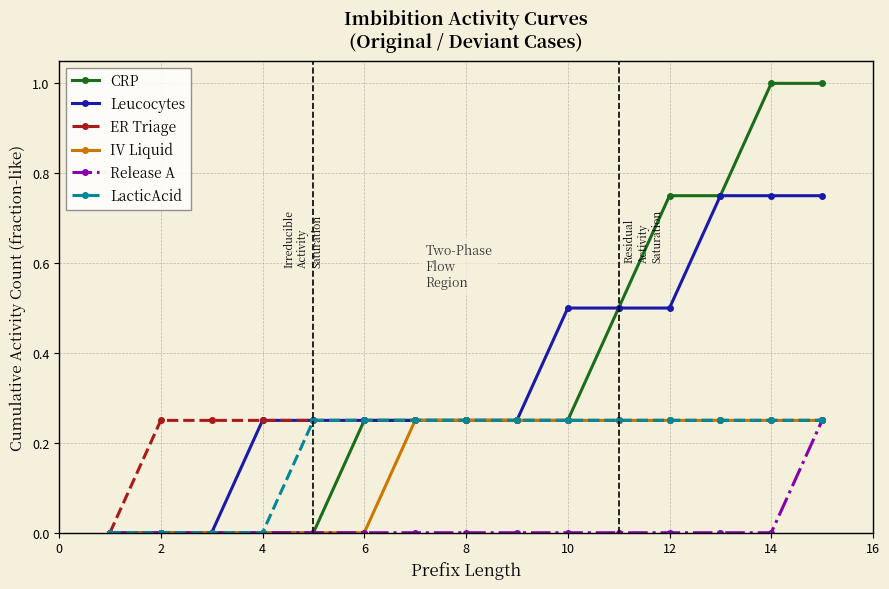

Which series has the widest spread of values?

CRP